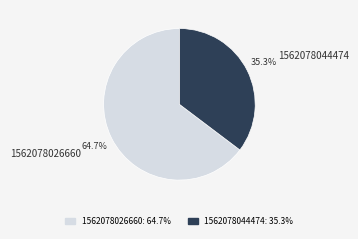

To the nearest percent, what portion does 1562078026660 represent?

65%